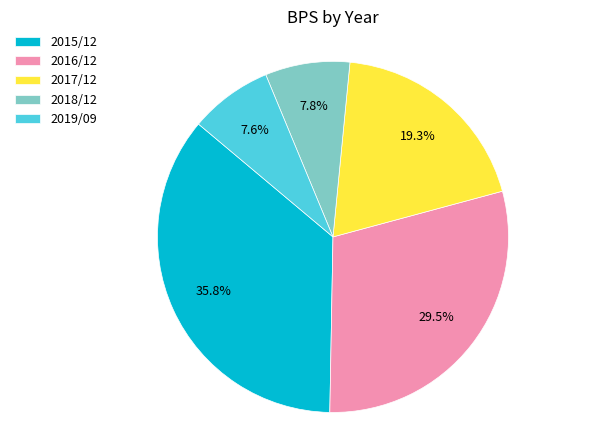

Combined, do 2015/12 and 2016/12 account for over 50%?

Yes